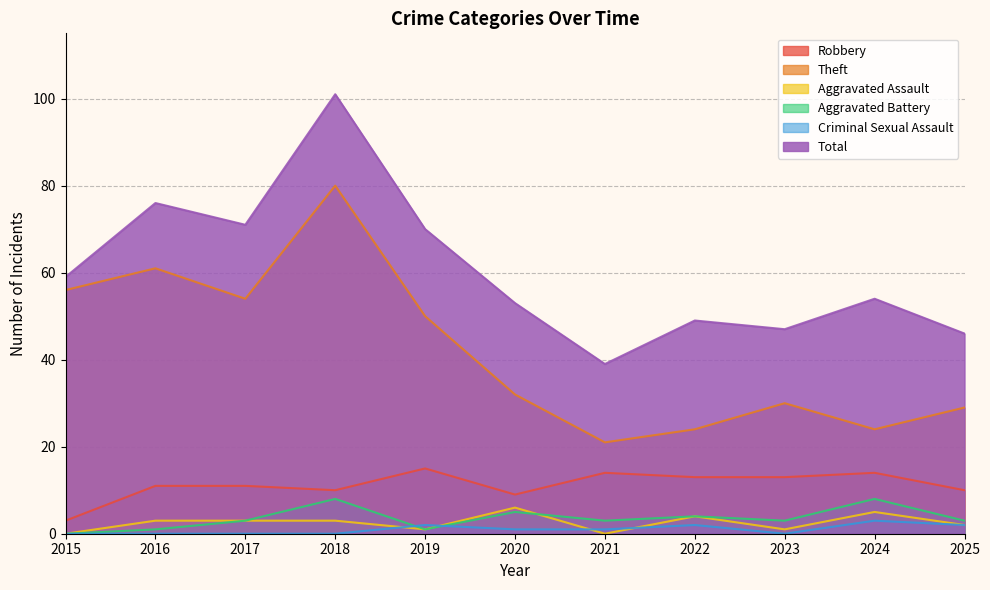

What is the average value of the Robbery series?

11